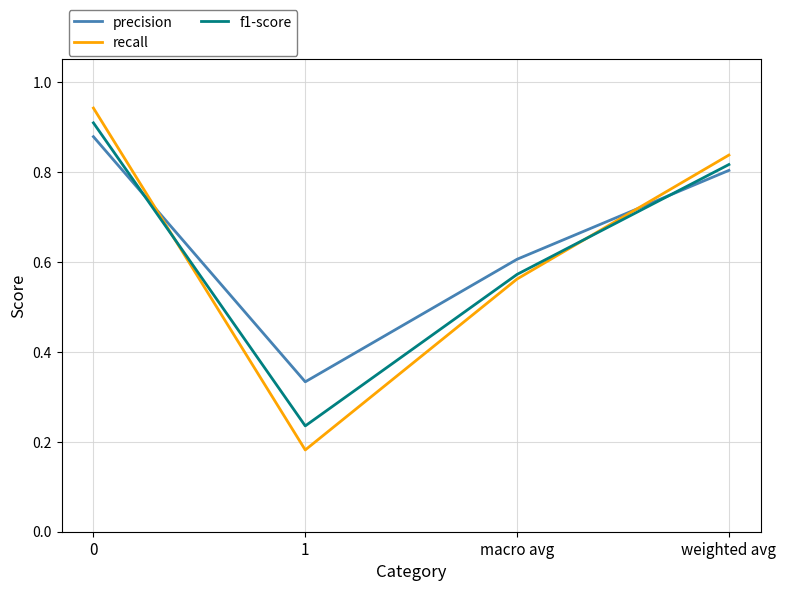

Which series ends up on top after the final intersection of recall and f1-score?

recall